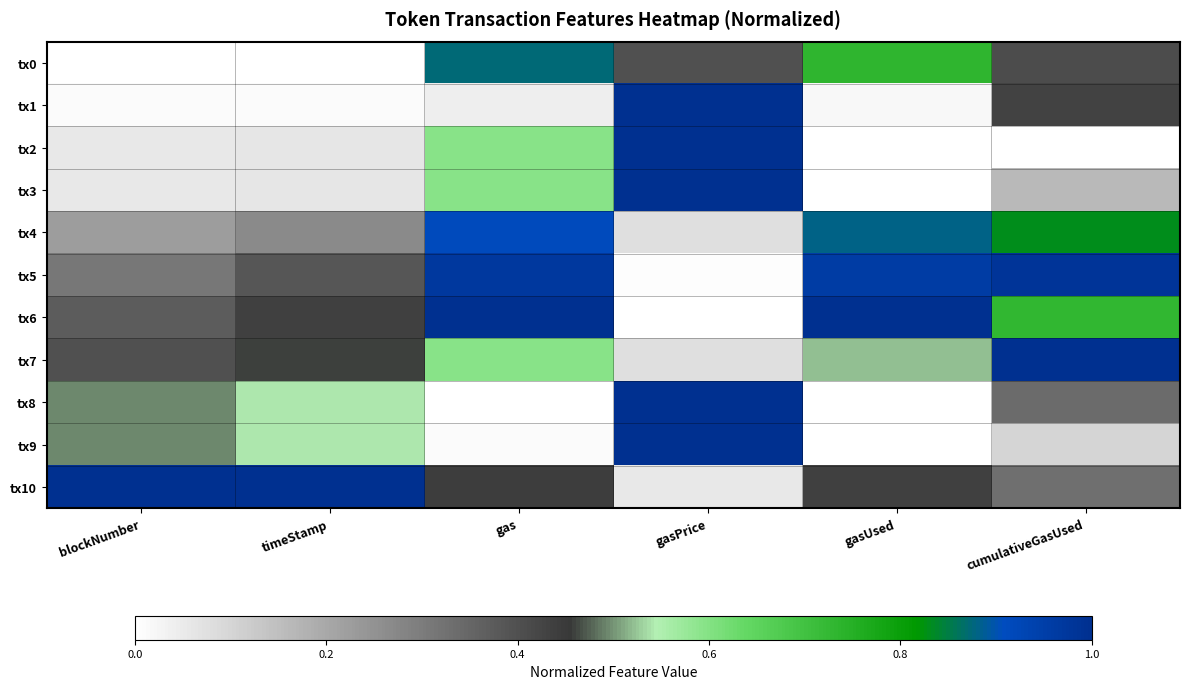

What is the difference between the highest and lowest values at gasUsed?

1.0